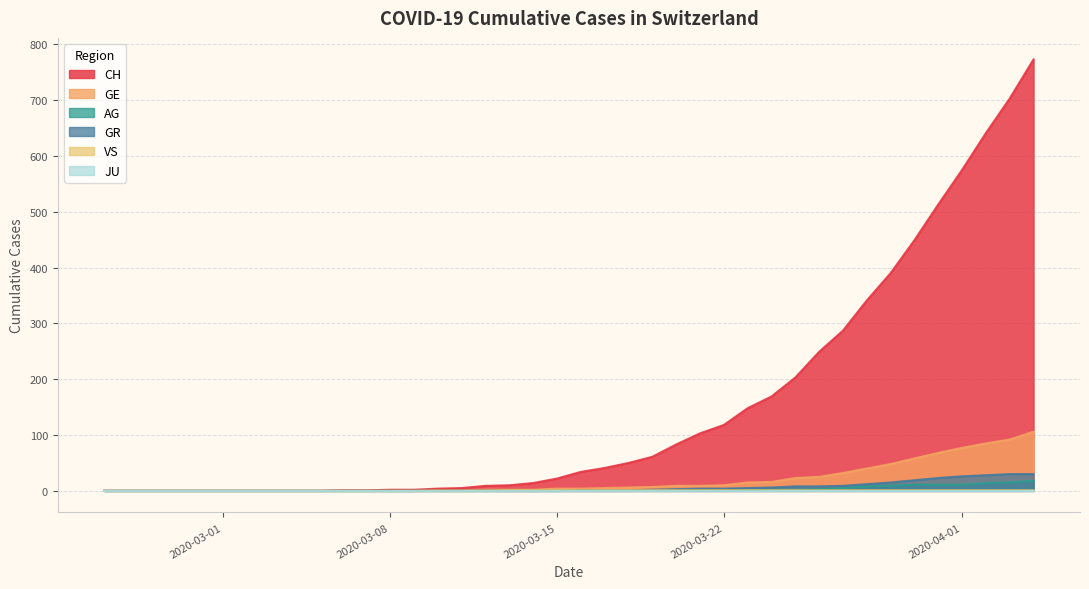

Which series has the largest total across all categories?

CH